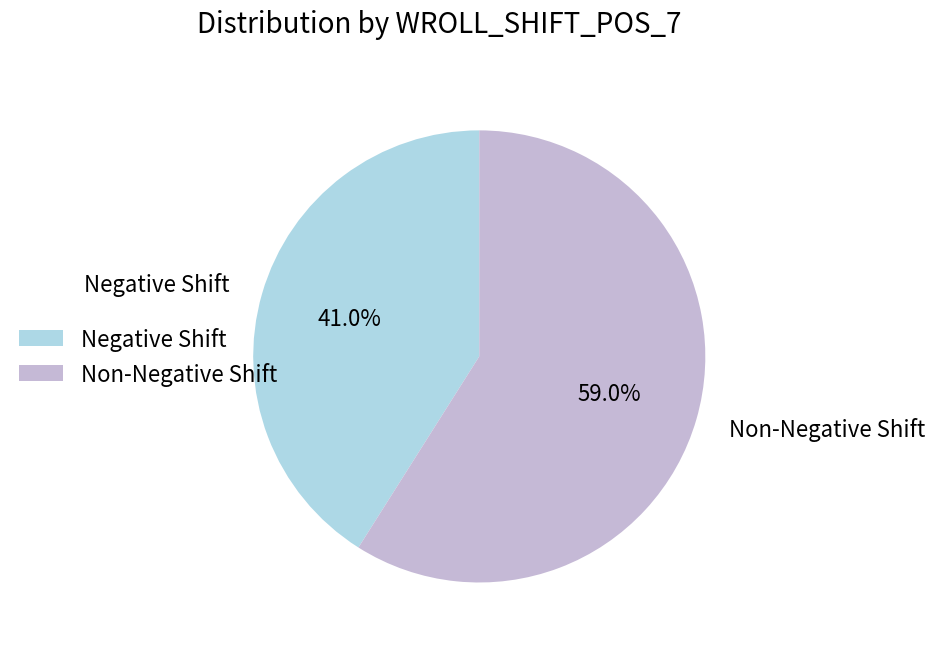

To the nearest percent, what is the difference between the largest and smallest slice percentages?

18%